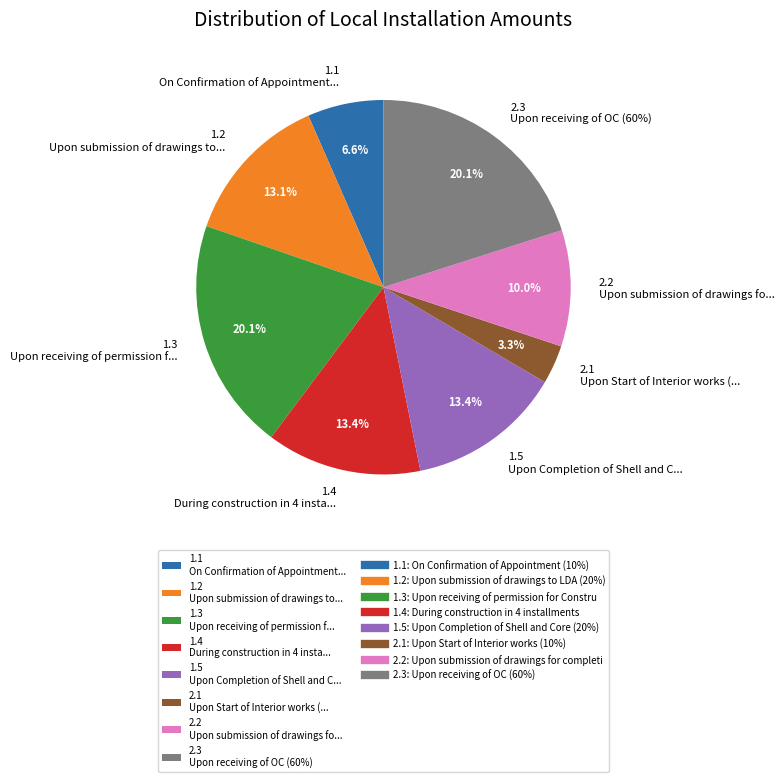

The 2.3 slice represents 20% of the pie. True or false?

True